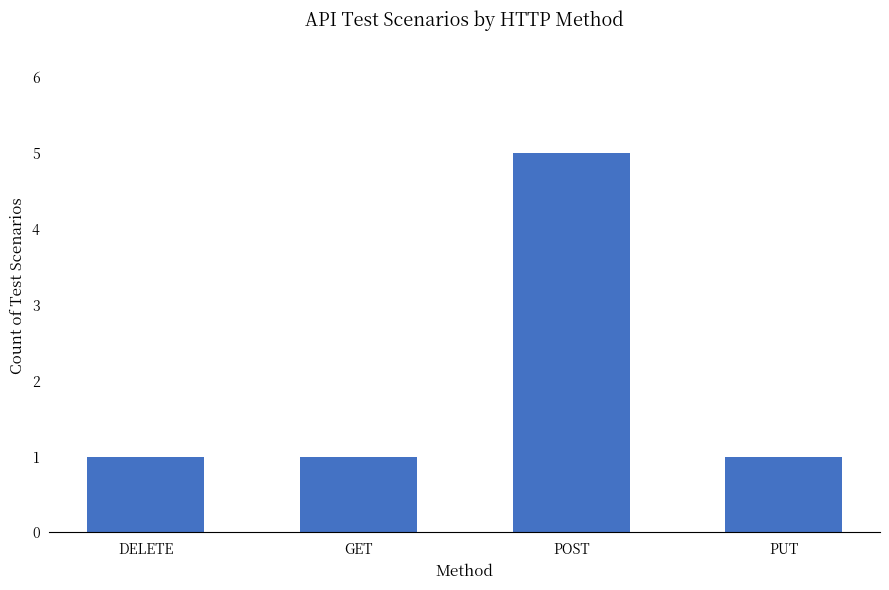

What is the sum of all values?

8